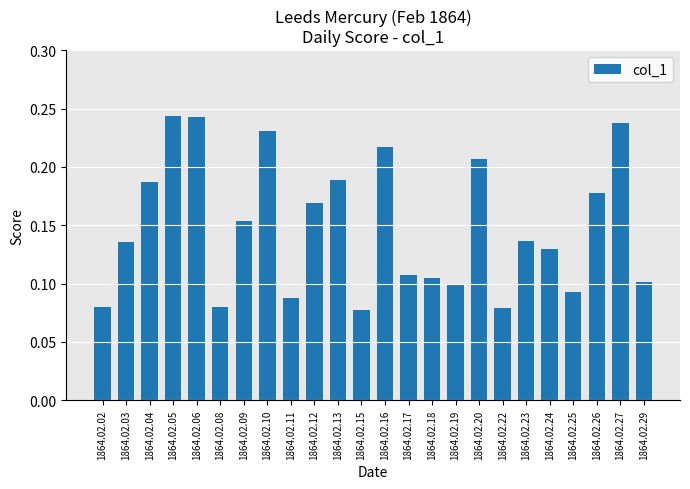

Which has a higher value, 1864.02.10 or 1864.02.16?

1864.02.10